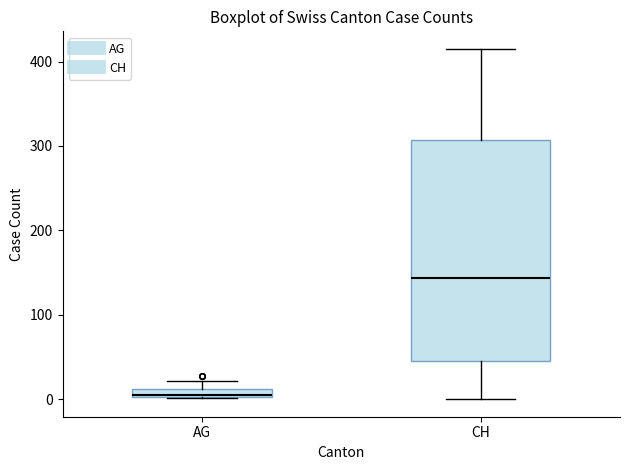

Where is the lower edge of the box for AG on the y-axis? The values are not printed on the chart, so give them approximately, as read against the axis.

0